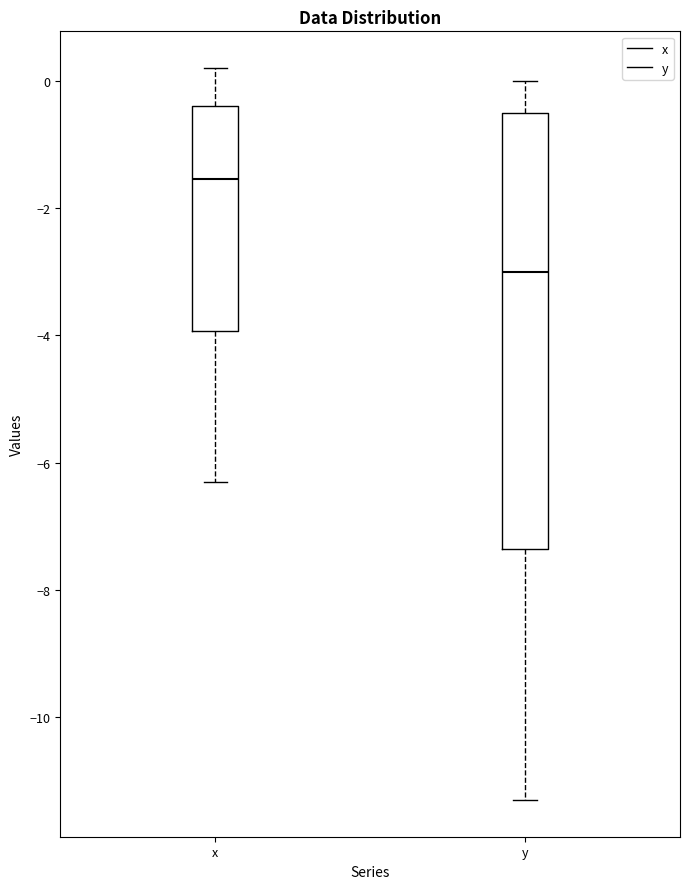

Which box has the highest median line?

x